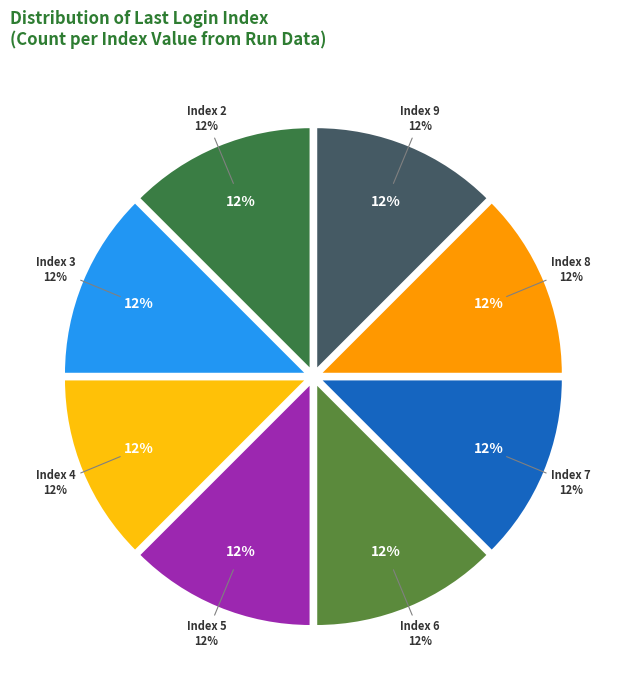

Which slice is the smallest?

6